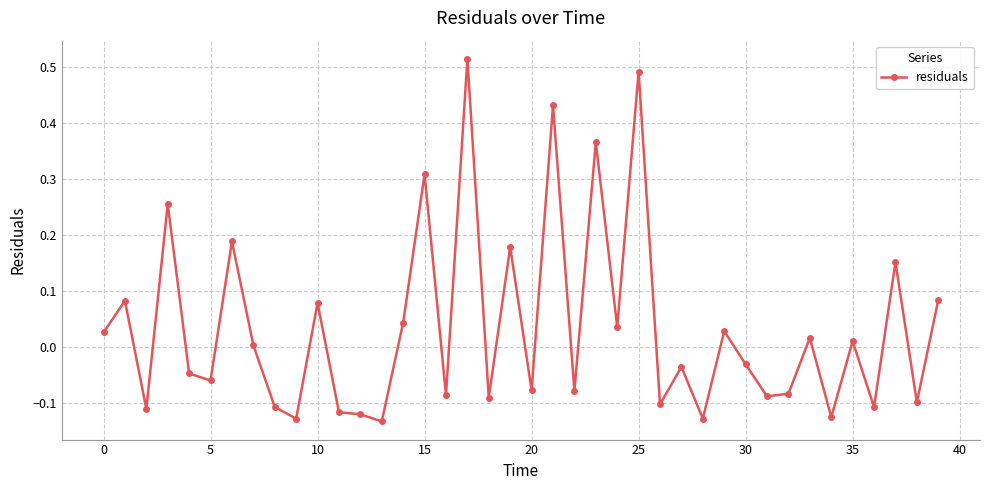

What is the difference between the maximum and minimum values?

0.6